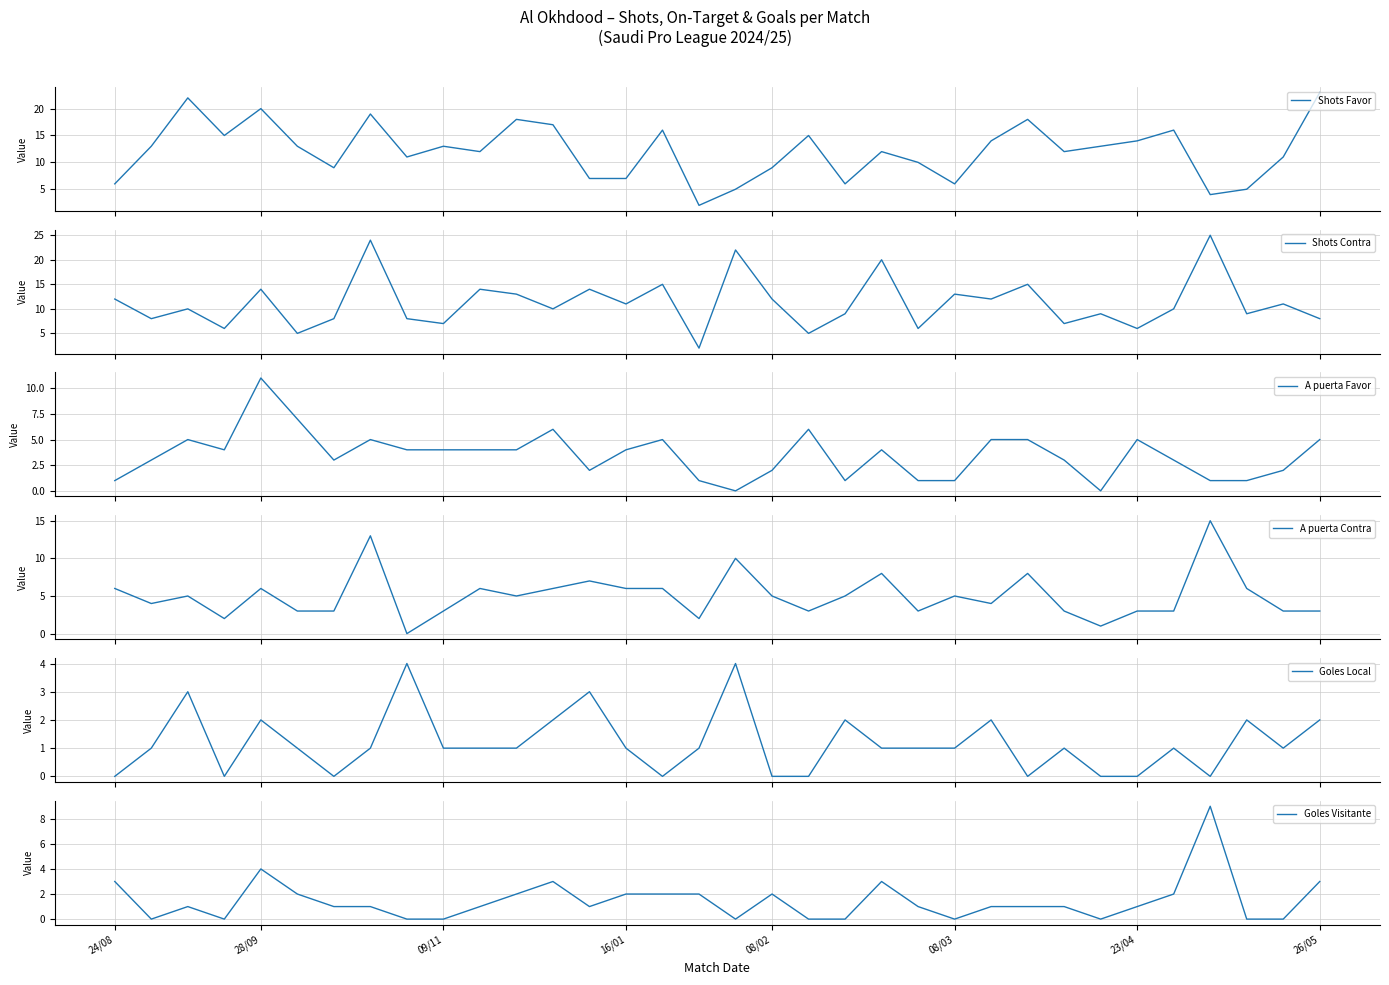

How many values in the Shots Favor series are below 13?

17